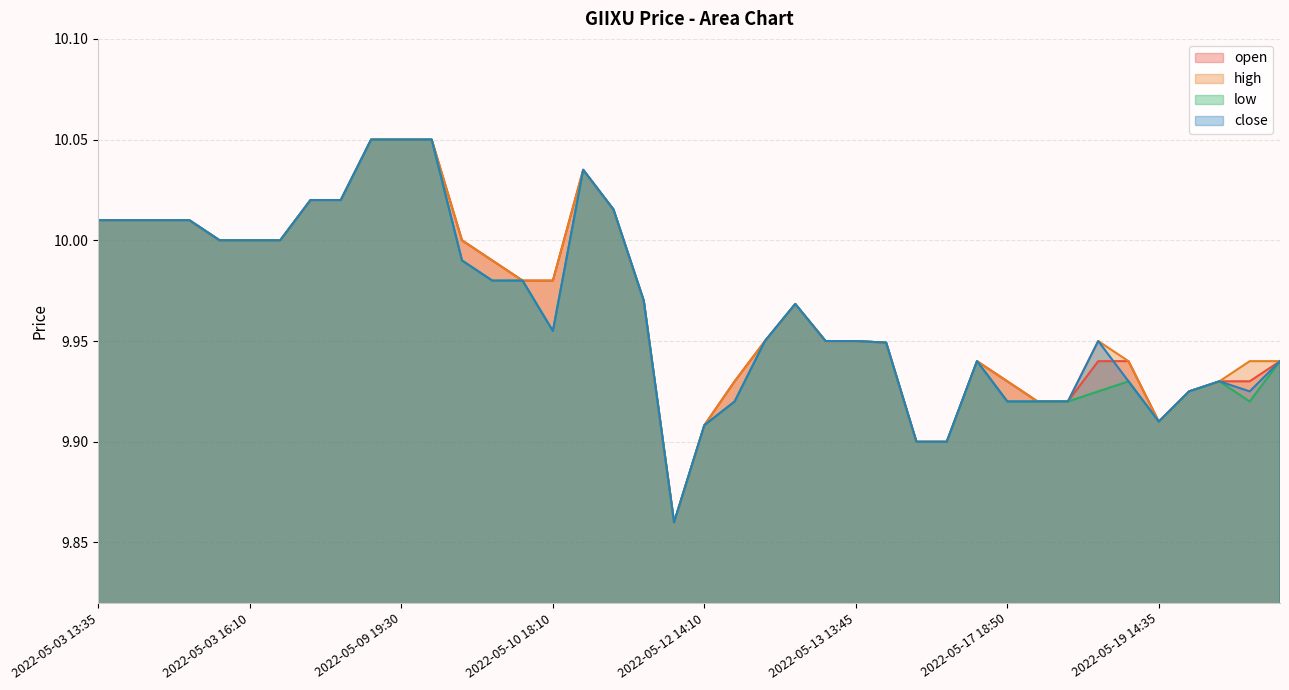

The value of high at 2022-05-13 13:20 is 5.3. True or false?

False